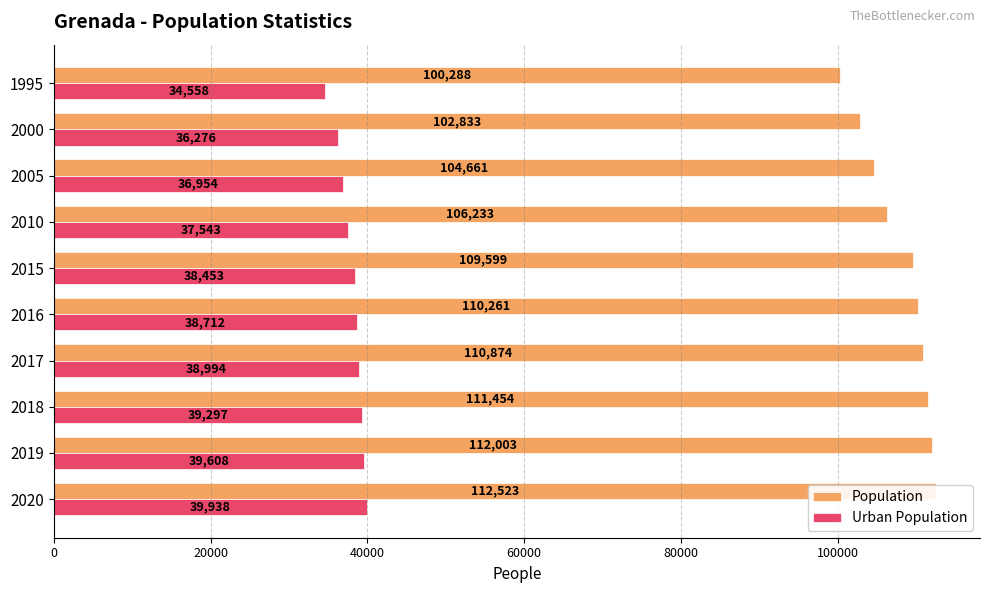

At how many categories does at least one series exceed 88327?

10